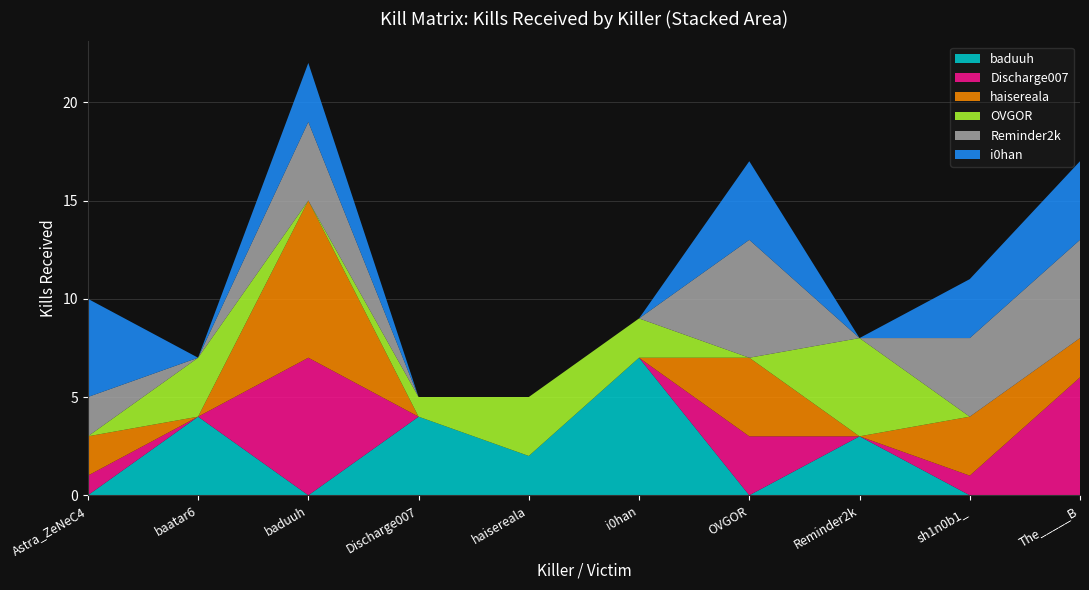

Reading left to right, what are all the values shown in this chart?

baduuh: 0	4	0	4	2	7	0	3	0	0
Discharge007: 1	0	7	0	0	0	3	0	1	6
haisereala: 2	0	8	0	0	0	4	0	3	2
OVGOR: 0	3	0	1	3	2	0	5	0	0
Reminder2k: 2	0	4	0	0	0	6	0	4	5
i0han: 5	0	3	0	0	0	4	0	3	4